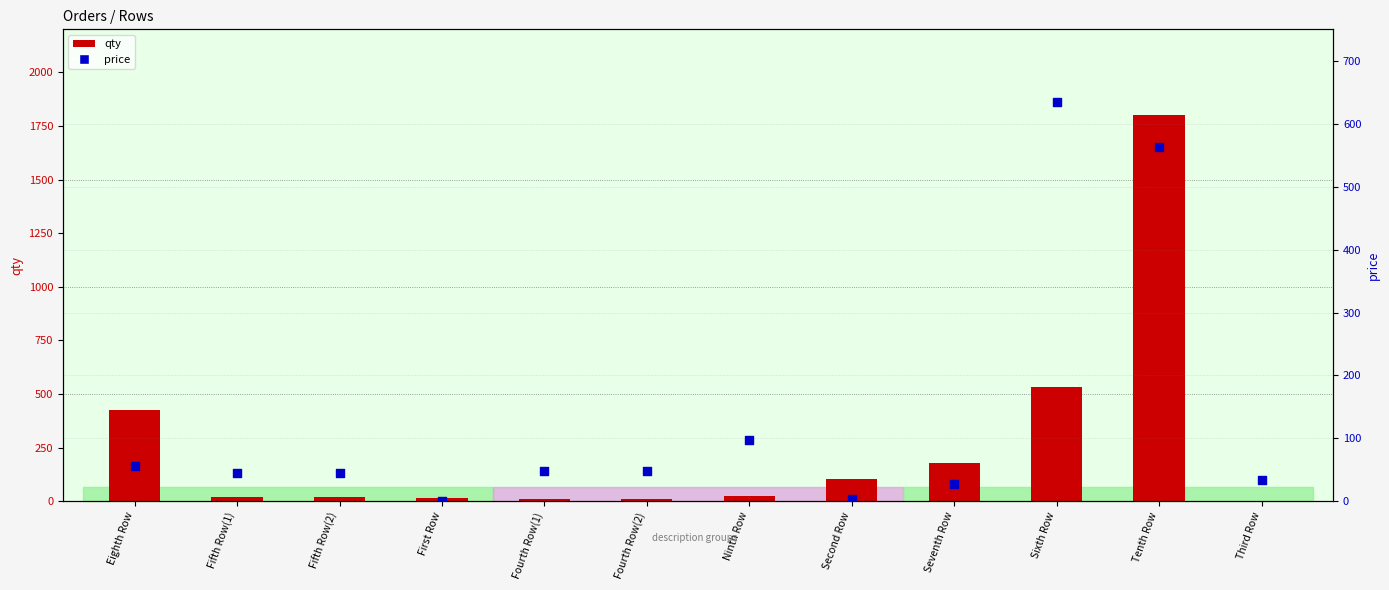

What are all the series names shown in the legend?

qty, price